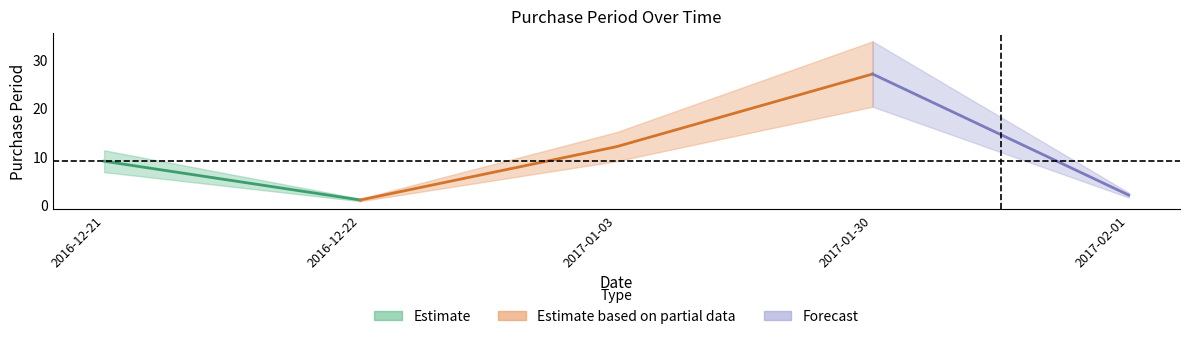

Where is the first local minimum?

2016-12-22